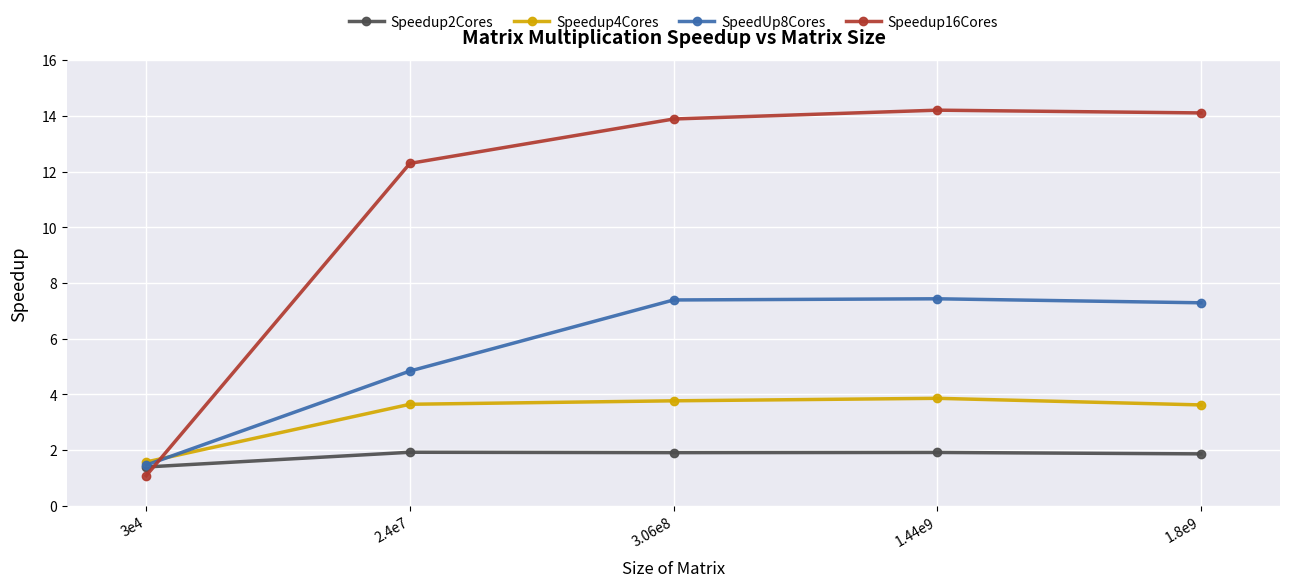

What are all the series names shown in the legend?

Speedup2Cores, Speedup4Cores, SpeedUp8Cores, Speedup16Cores